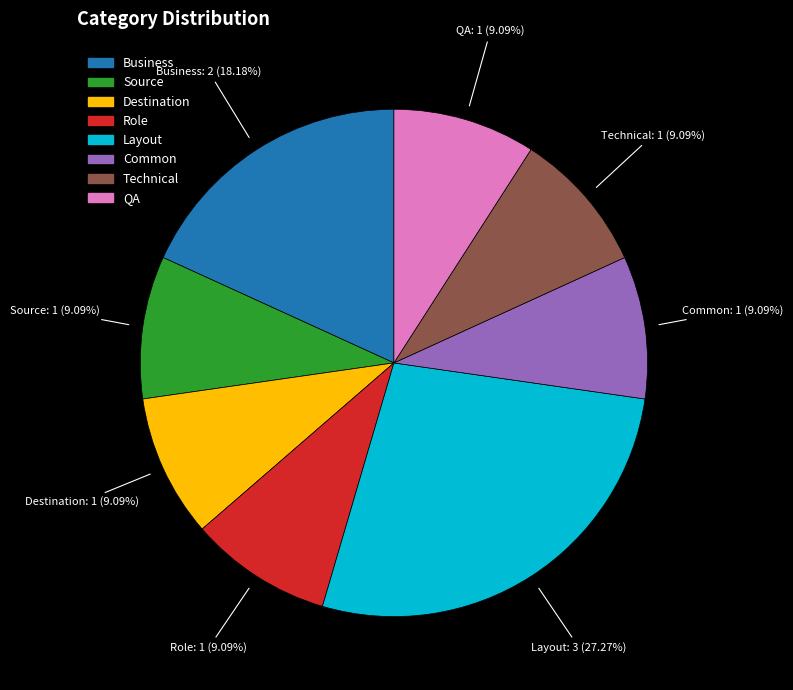

What portion of the pie excludes Destination?

90.9%